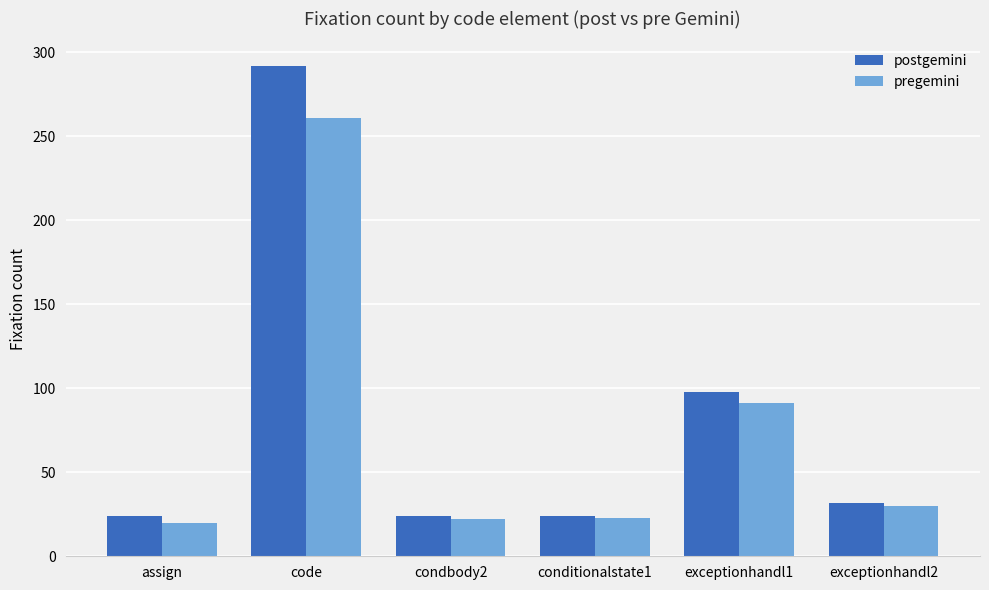

What position from the right is condbody2?

4